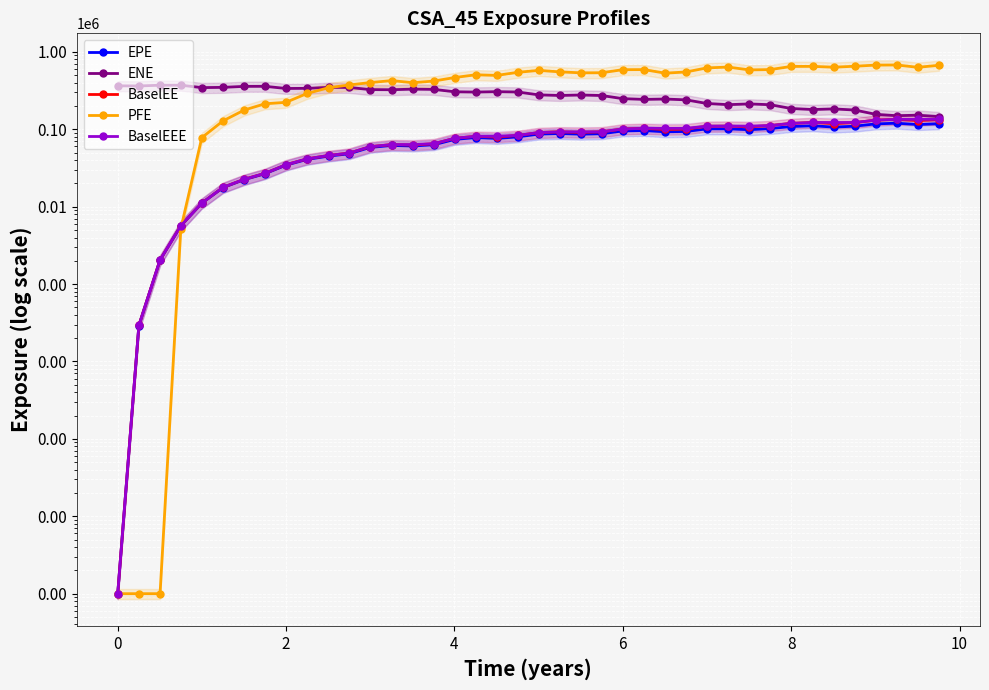

Count the number of categories in the chart.

40